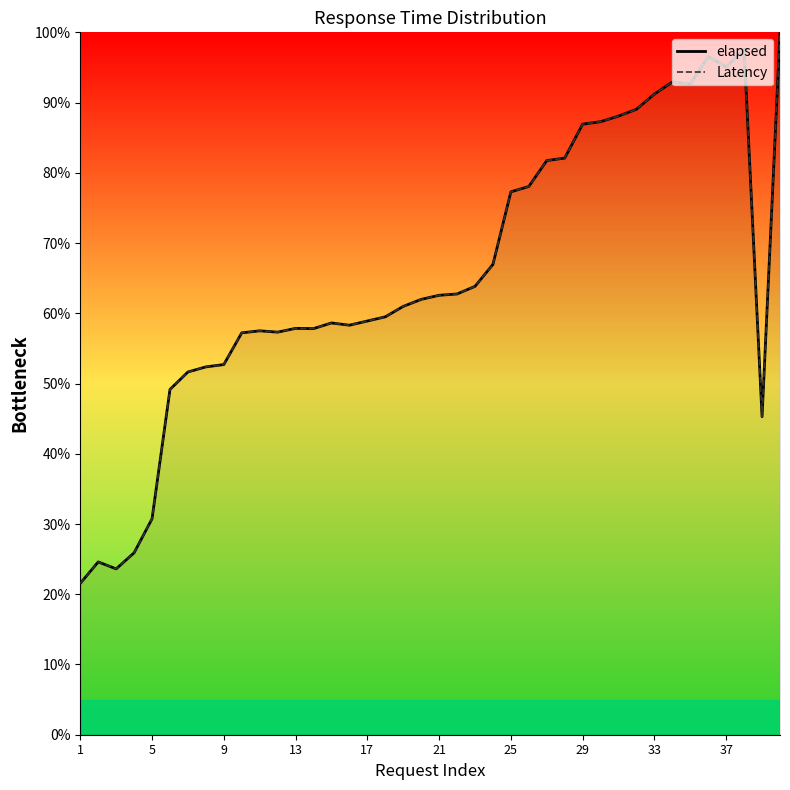

What is the greatest value displayed?

100.0